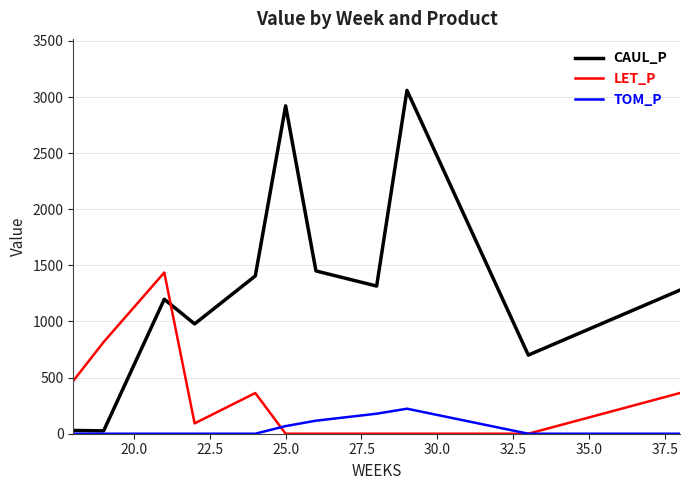

List the series in order of their overall mean, lowest first.

TOM_P, LET_P, CAUL_P